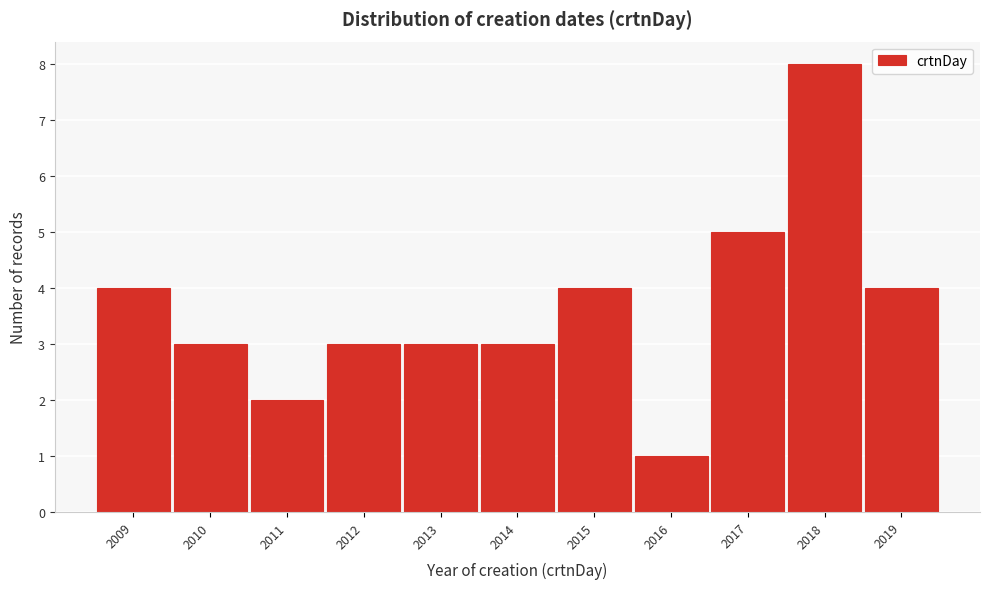

Reading left to right, list all the values displayed in this chart.

2009=4	2010=3	2011=2	2012=3	2013=3	2014=3	2015=4	2016=1	2017=5	2018=8	2019=4